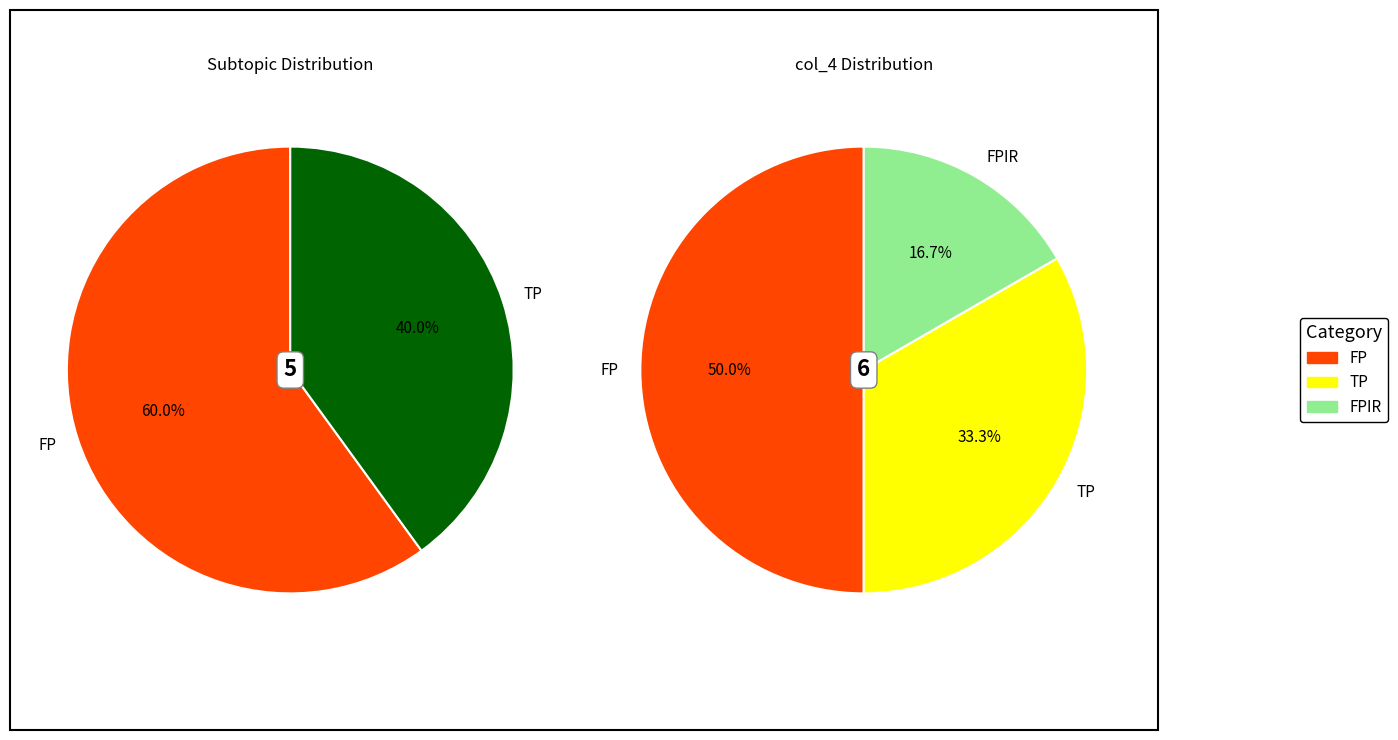

Which category has the biggest portion of the pie?

FP